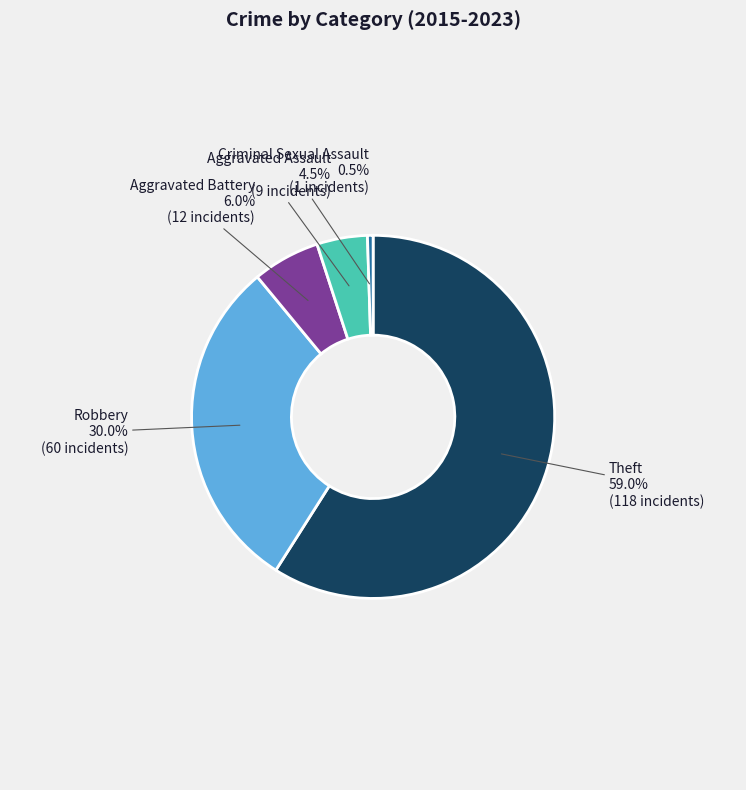

Combined, do Aggravated Battery and Aggravated Assault account for over 50%?

No